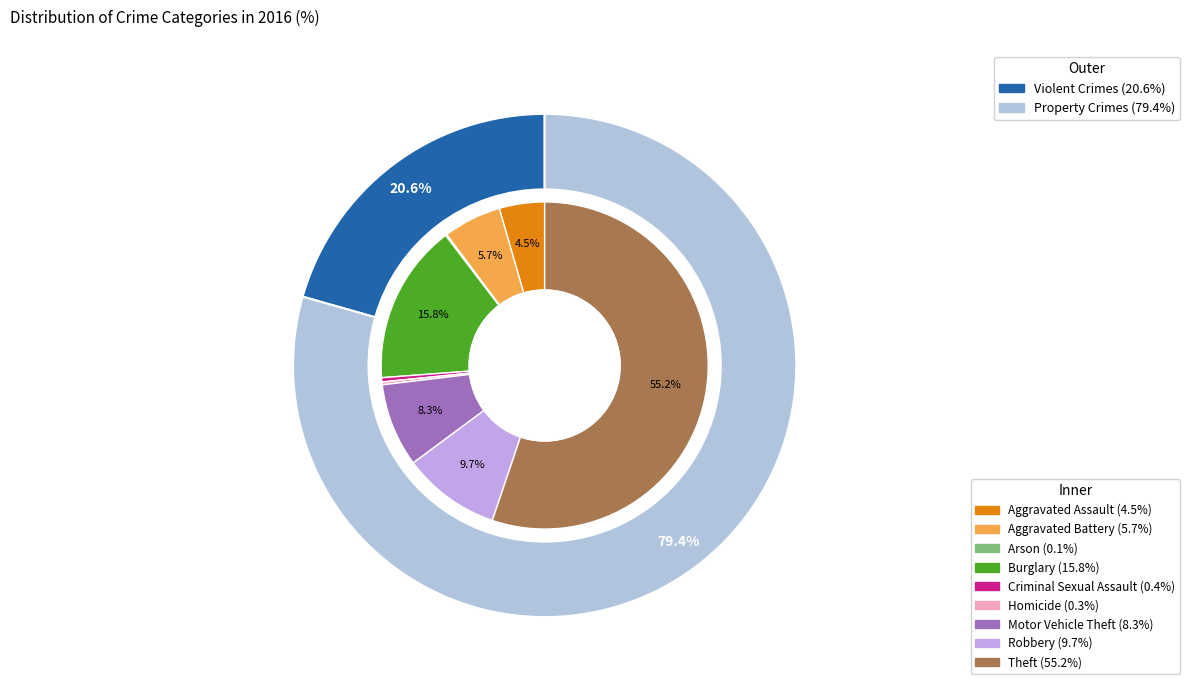

Rank the categories by value from highest to lowest.

Theft, Burglary, Robbery, Motor Vehicle Theft, Aggravated Battery, Aggravated Assault, Criminal Sexual Assault, Homicide, Arson